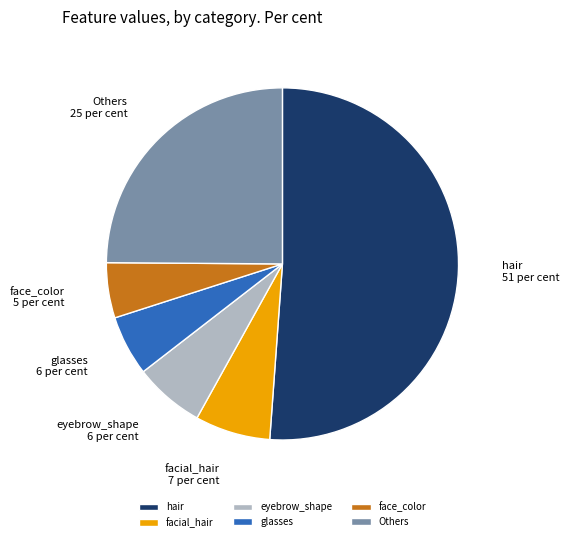

Do eyebrow_shape and Others together represent more than half of the pie?

No